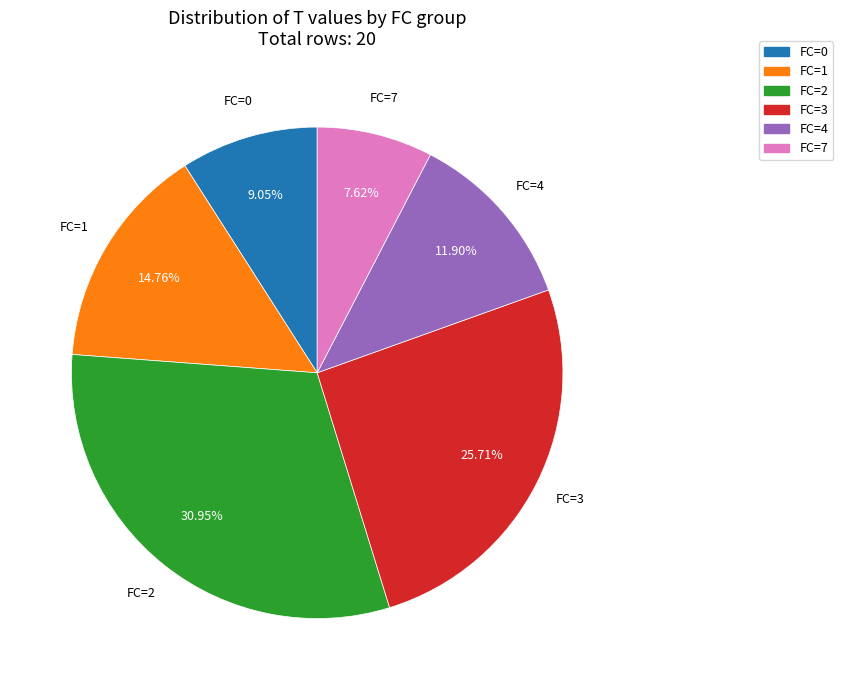

Does any single category account for the majority?

No